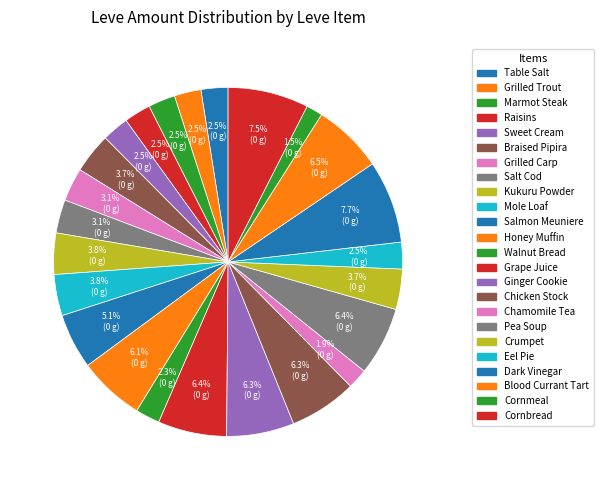

Do Cornbread and Pea Soup together represent more than half of the pie?

No